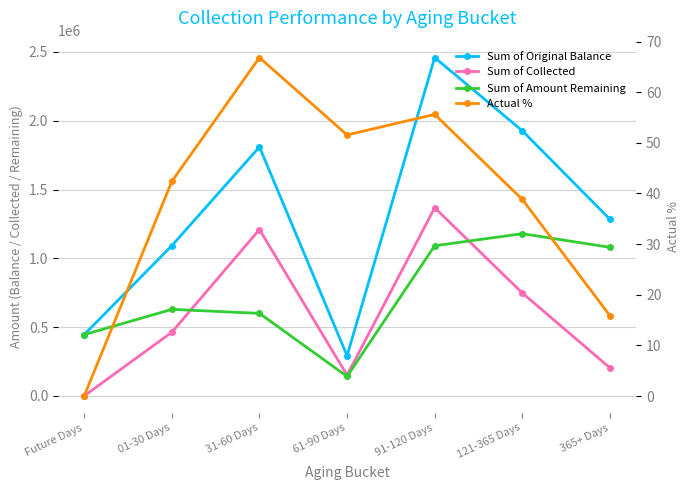

The value of Sum of Original Balance at 61-90 Days is 459304.7. True or false?

False